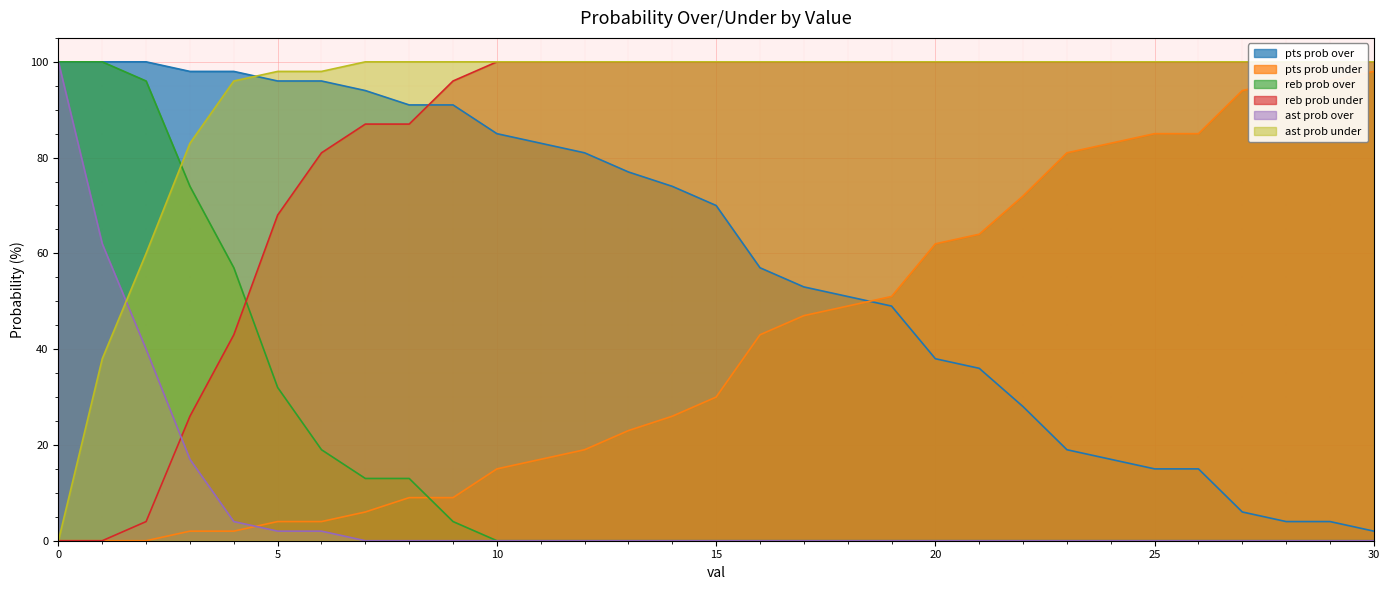

Which category has the lowest value in the ast prob over series?

7